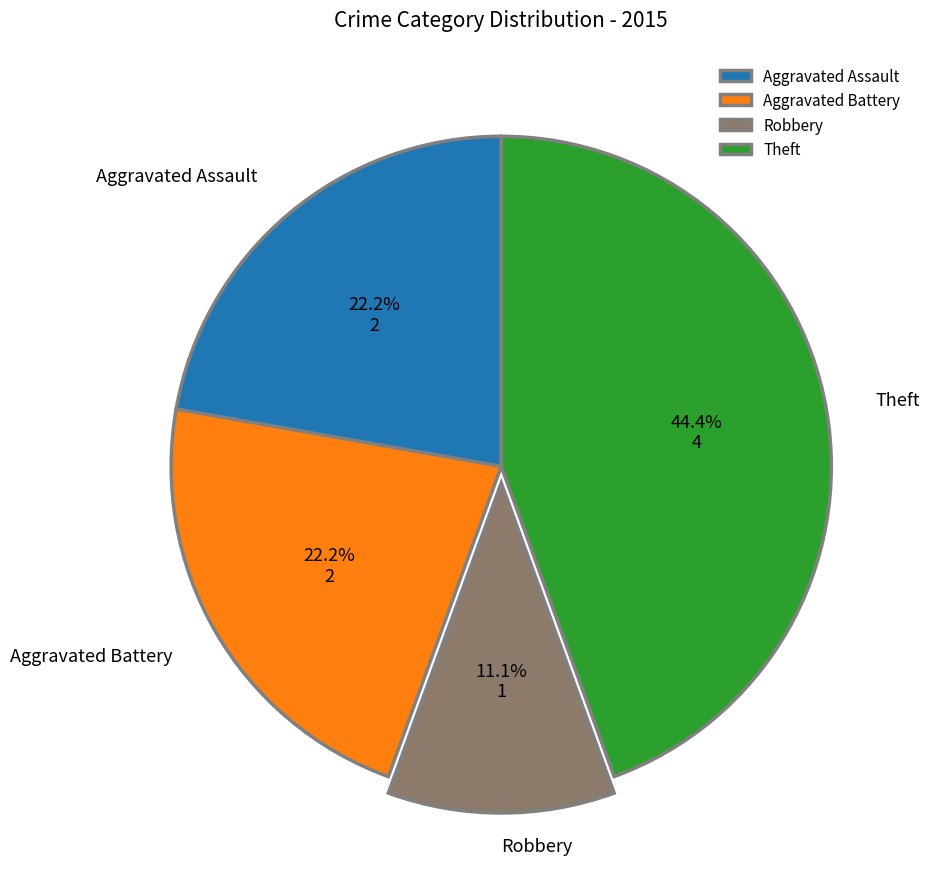

To the nearest percent, what percentage of the pie is Robbery?

11%